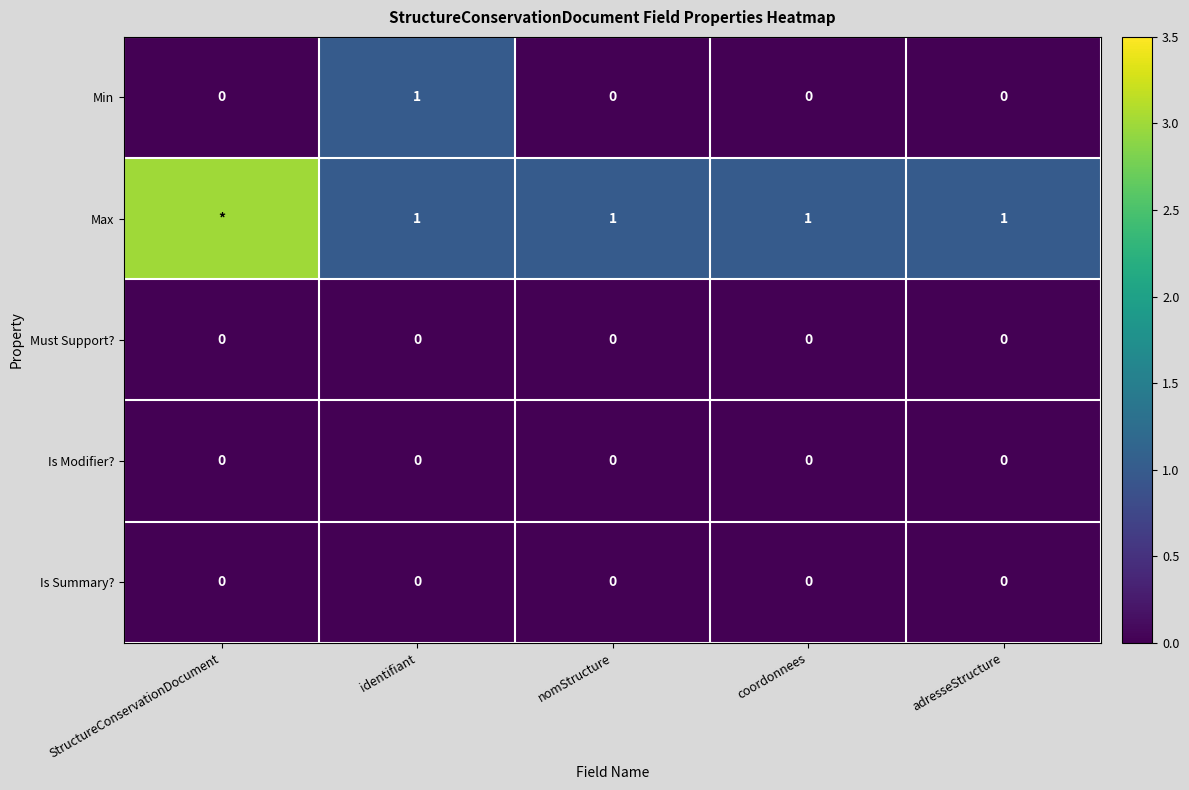

Is the value of Min at identifiant greater than the value of Is Modifier? at adresseStructure?

Yes